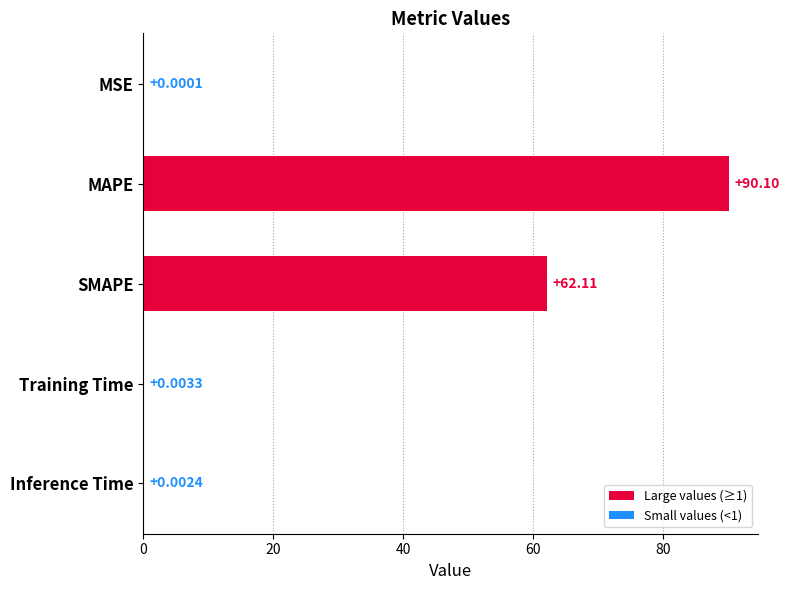

What is the change in value from SMAPE to Inference Time?

-62.1